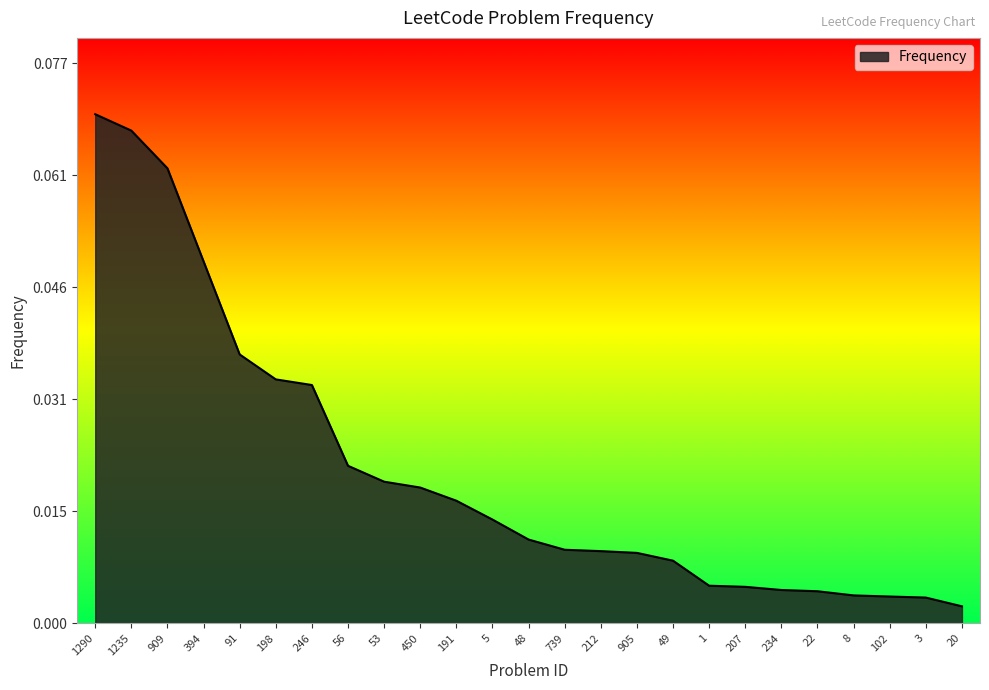

What position from the left is 20?

25